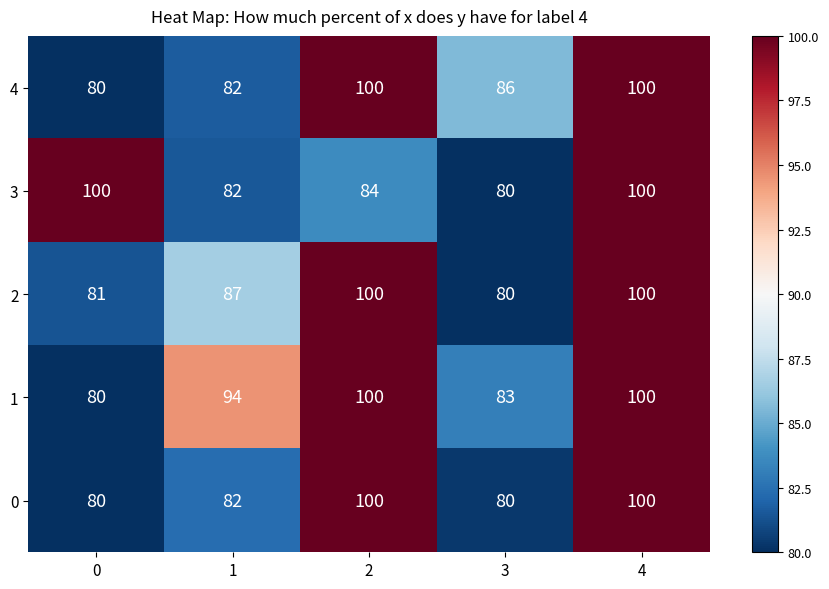

Reading left to right, what are all the values shown in this chart?

4: 80	82	100	86	100
3: 100	82	84	80	100
2: 81	87	100	80	100
1: 80	94	100	83	100
0: 80	82	100	80	100